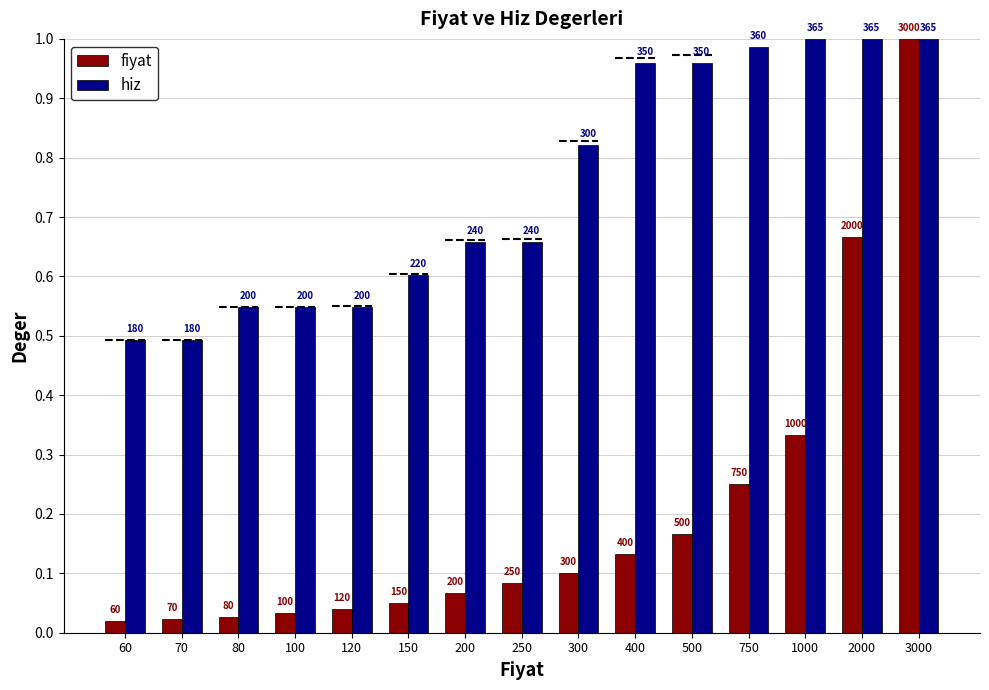

What is the sum of all hiz values?

11.3